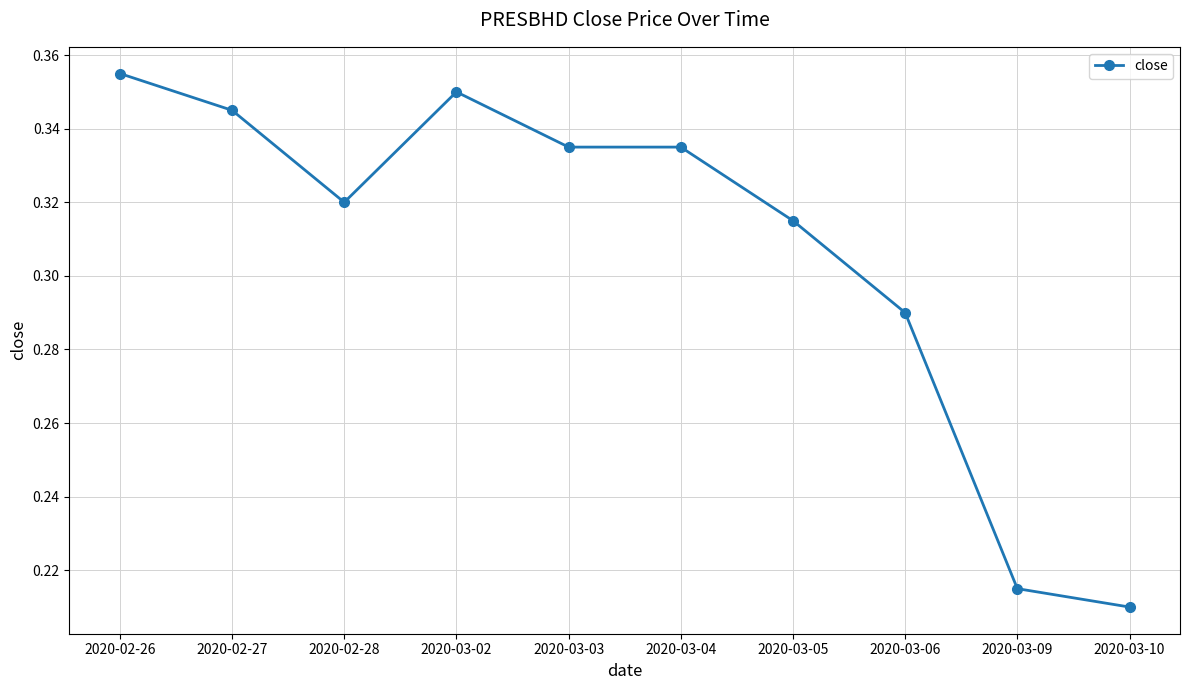

What is the sum of the values at 2020-03-03 and 2020-03-05?

0.7